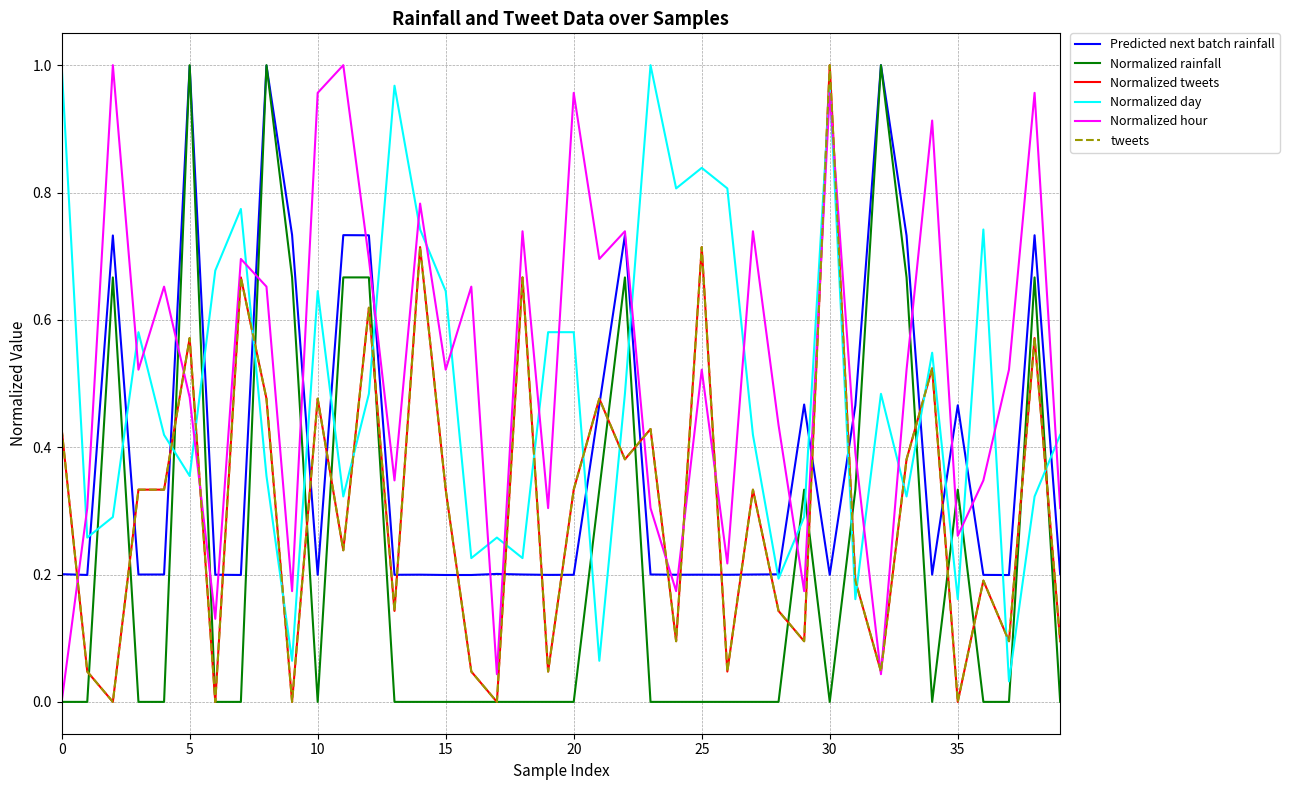

Which category has the highest value across all series?

32